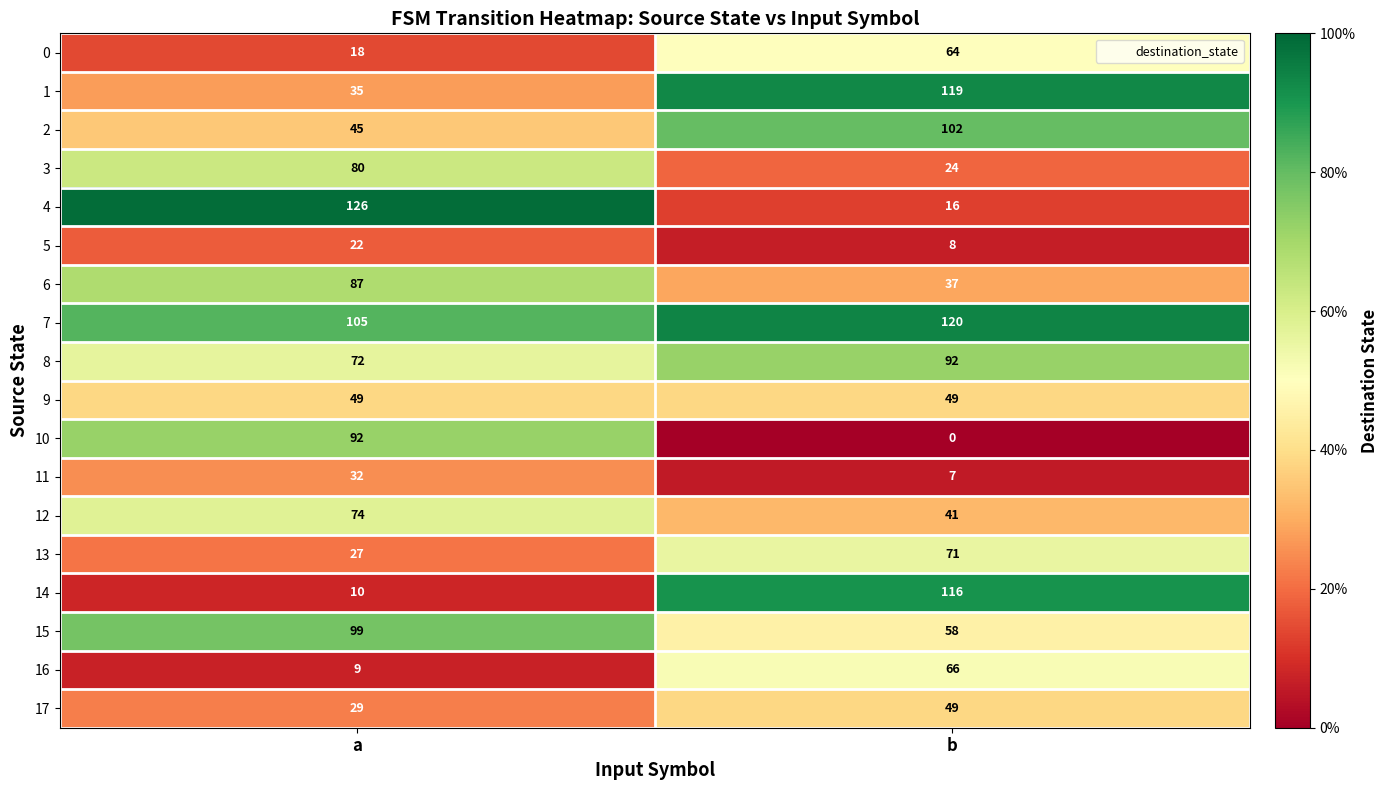

At how many categories does at least one series exceed 111?

2